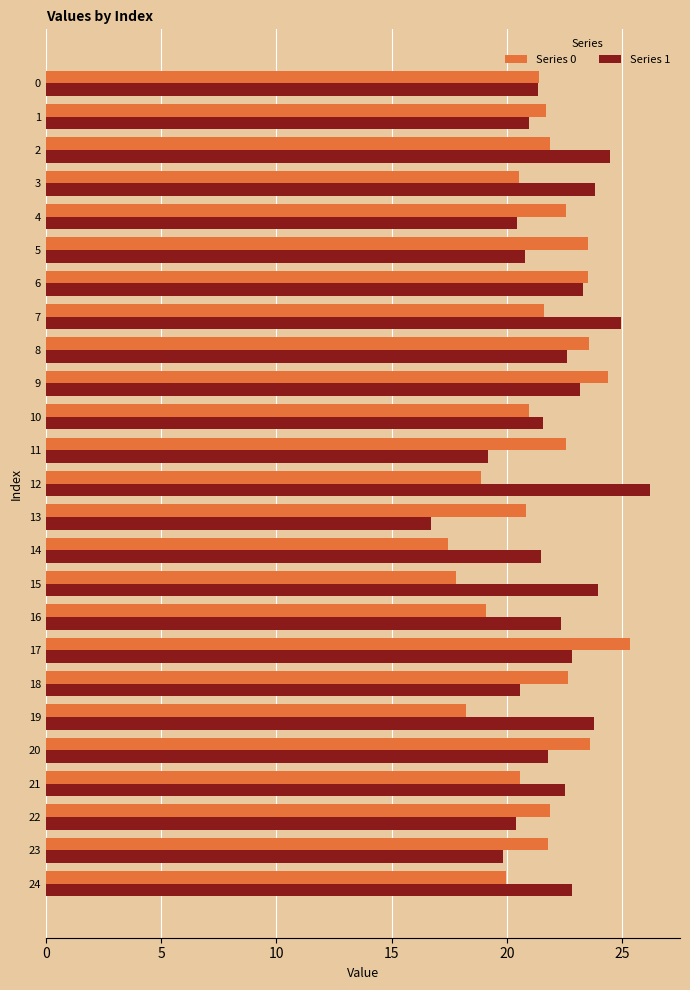

Is it true that Series 1 equals 7.7 at 18?

False